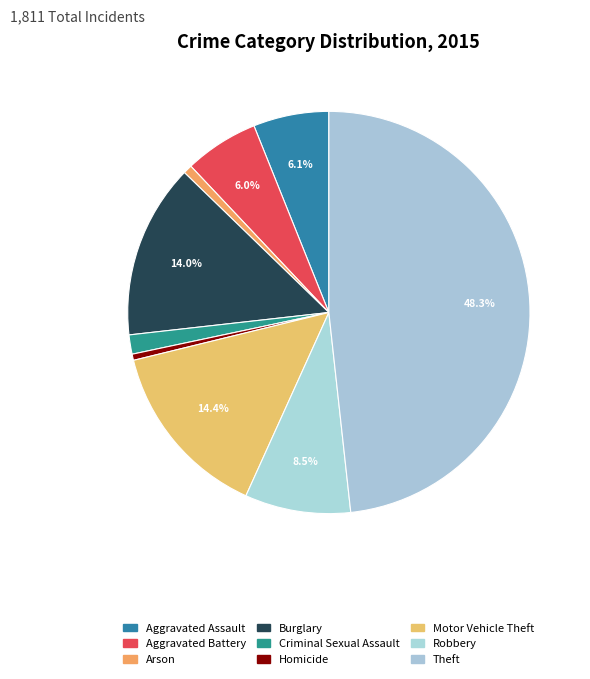

Do Robbery and Motor Vehicle Theft together represent more than half of the pie?

No